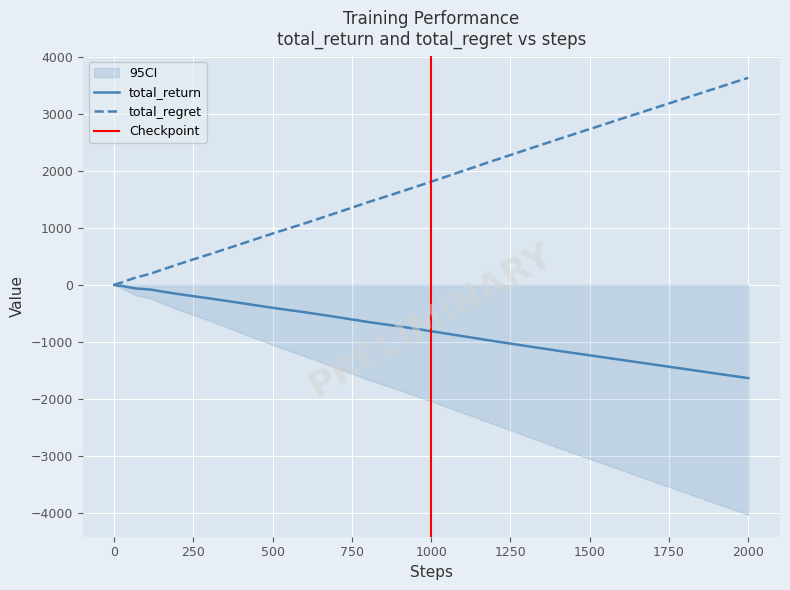

Reading left to right, list all the values displayed in this chart.

total_return: -1	-2	-3	-4	-5	-6	-7	-8	-9	-10	-12	-14	-15	-14	-19	-24	-34	-44	-54	-62	-68	-70	-74	-86	-106	-132	-158	-198	-236	-318	-402	-478	-562	-650	-728	-812	-988	-1156	-1396	-1636
total_regret: 2	4	6	8	10	12	14	16	18	20	24	28	32	34	44	54	74	94	114	132	148	160	174	206	246	302	358	448	536	718	902	1078	1262	1450	1628	1812	2188	2556	3096	3636